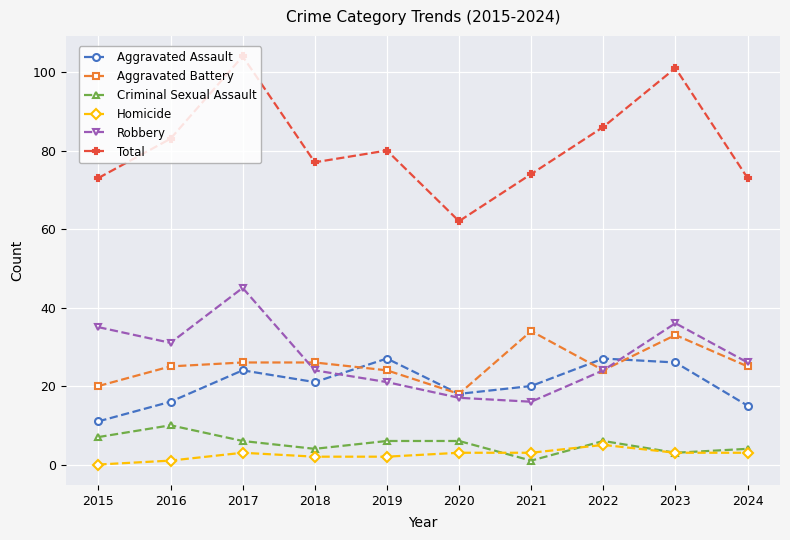

Is it true that Aggravated Battery equals 28 at 2015?

False